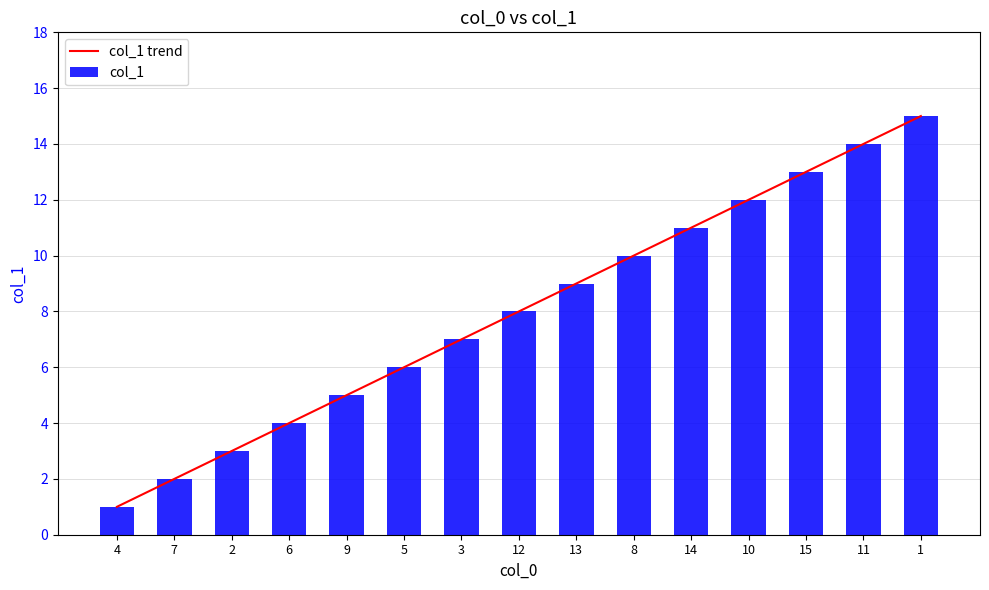

How many groups of bars are there?

15